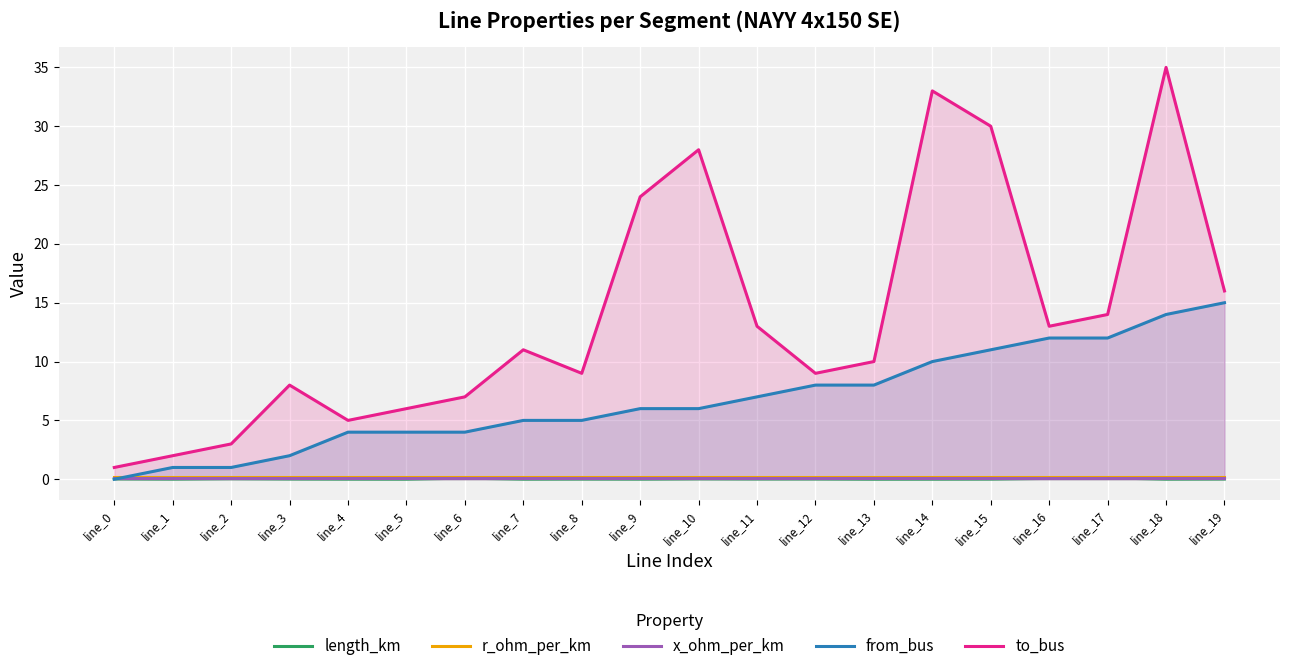

True or false: x_ohm_per_km and r_ohm_per_km intersect in this chart.

False